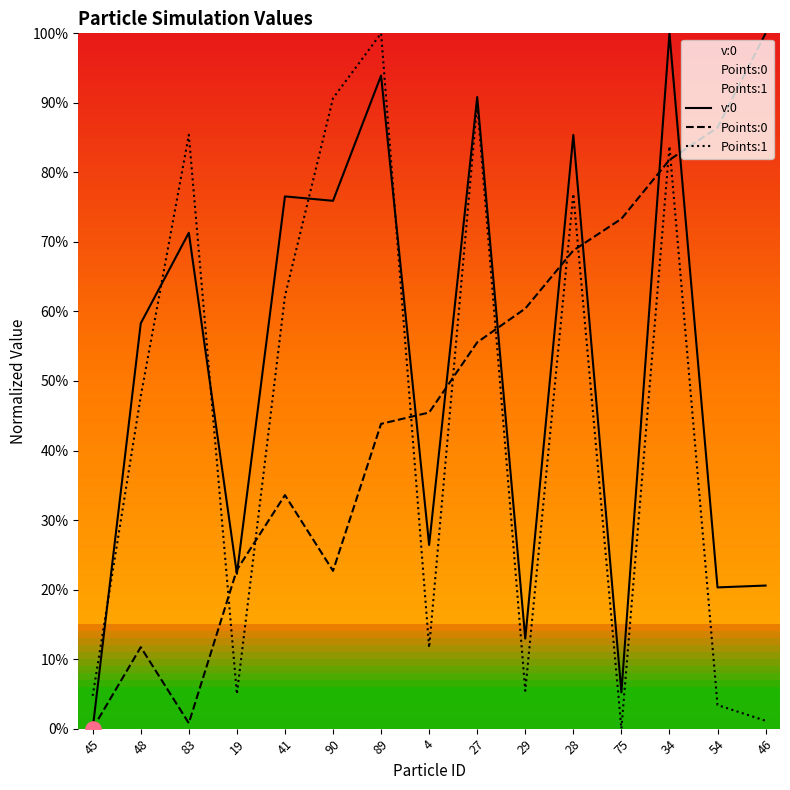

Which series reaches the minimum Y coordinate?

v:0